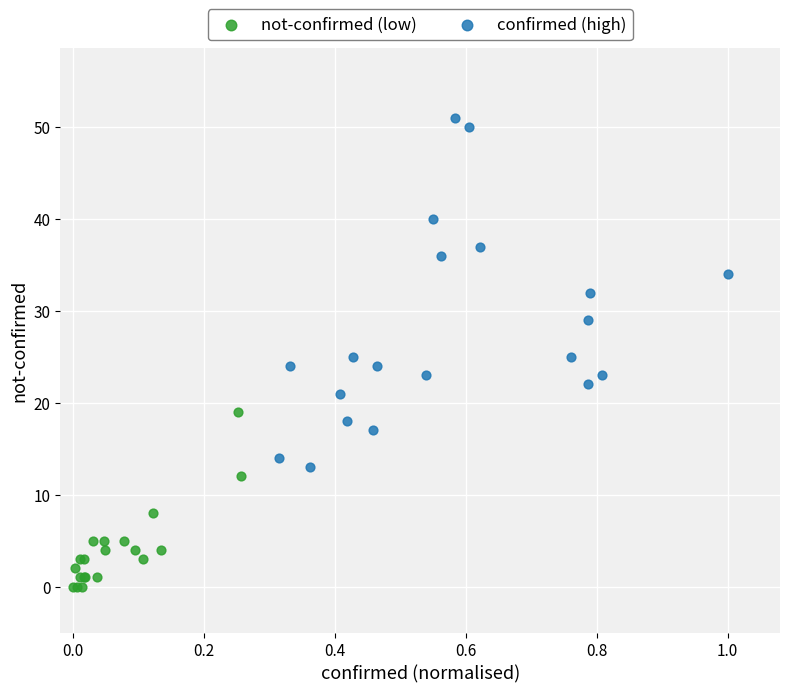

Which series reaches the maximum Y coordinate?

confirmed (high)